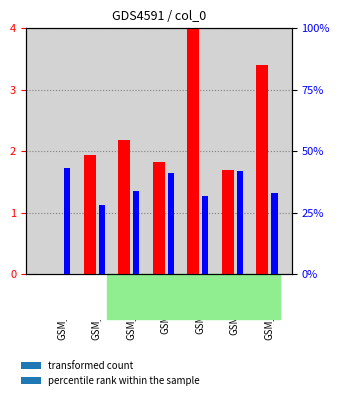

What is the label of the 3rd bar from the right?

GSM_col_9